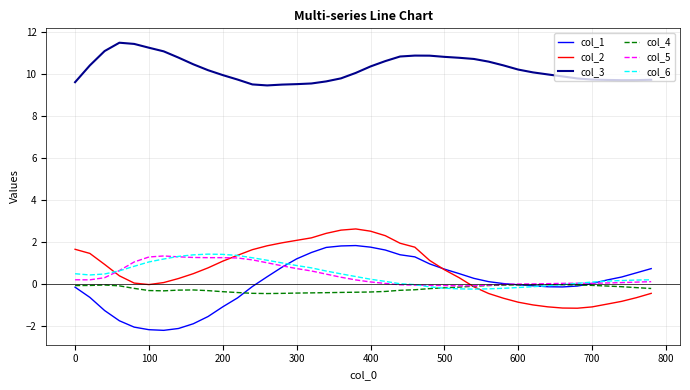

True or false: col_3 and col_4 cross at least once.

False